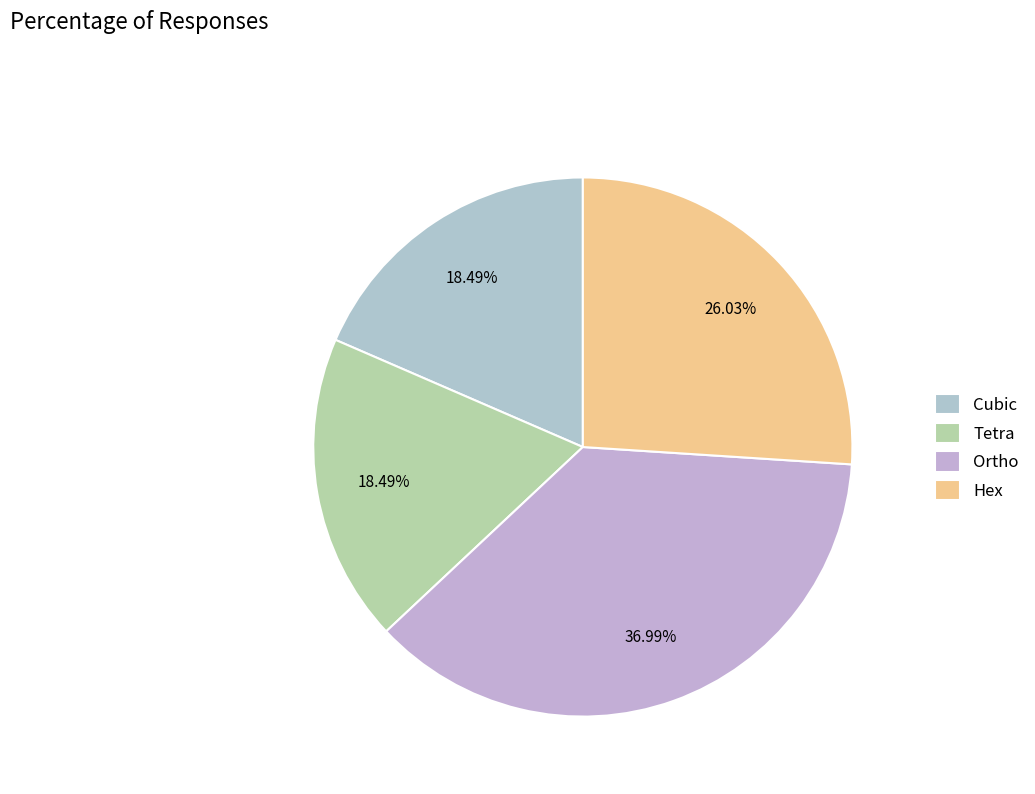

Count the number of slices in the pie.

4